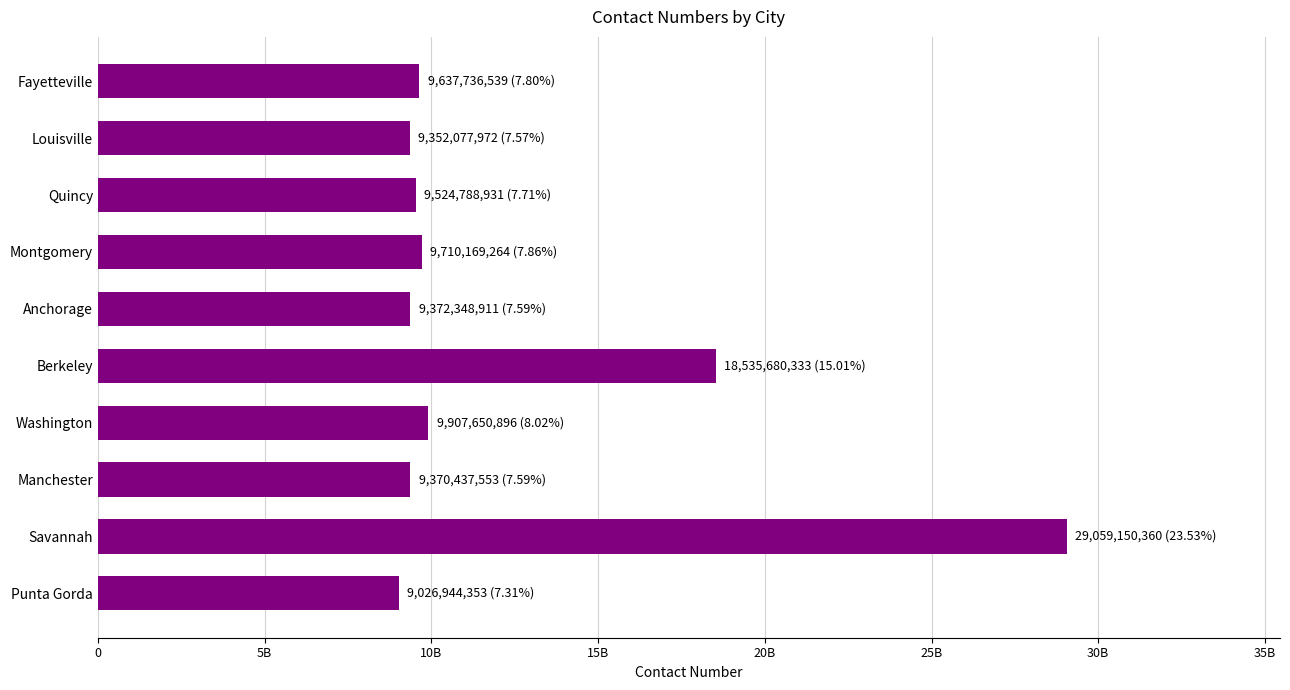

Does the chart contain any negative values?

No